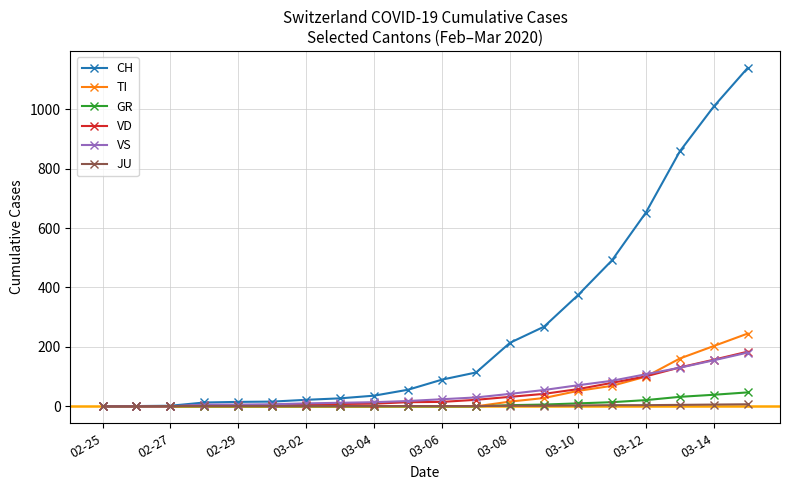

What is the maximum value for GR?

47